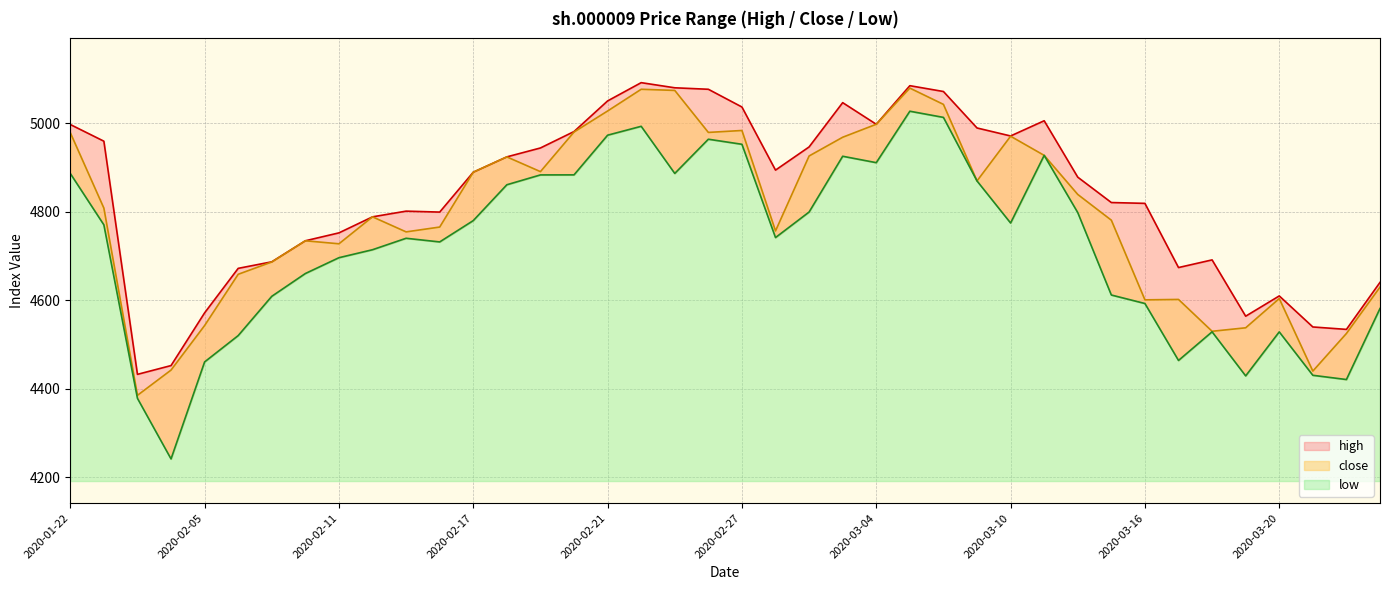

In low, how many points are higher than both neighbors (excluding endpoints)?

8